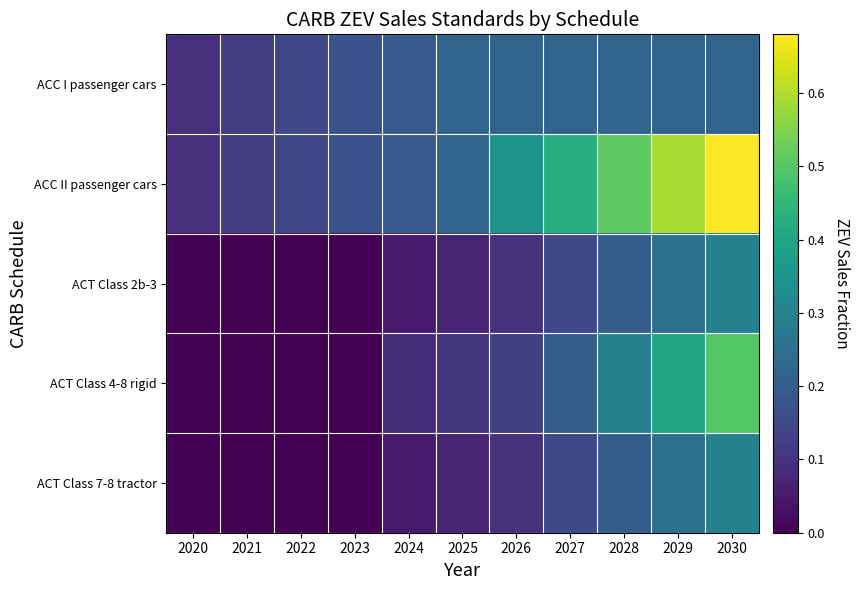

Reading left to right, extract all data points from this chart.

ACC I passenger cars: 2020=0.1	2021=0.1	2022=0.1	2023=0.2	2024=0.2	2025=0.2	2026=0.2	2027=0.2	2028=0.2	2029=0.2	2030=0.2
ACC II passenger cars: 2020=0.1	2021=0.1	2022=0.1	2023=0.2	2024=0.2	2025=0.2	2026=0.3	2027=0.4	2028=0.5	2029=0.6	2030=0.7
ACT Class 2b-3: 2020=0.0	2021=0.0	2022=0.0	2023=0.0	2024=0.1	2025=0.1	2026=0.1	2027=0.1	2028=0.2	2029=0.2	2030=0.3
ACT Class 4-8 rigid: 2020=0.0	2021=0.0	2022=0.0	2023=0.0	2024=0.1	2025=0.1	2026=0.1	2027=0.2	2028=0.3	2029=0.4	2030=0.5
ACT Class 7-8 tractor: 2020=0.0	2021=0.0	2022=0.0	2023=0.0	2024=0.1	2025=0.1	2026=0.1	2027=0.1	2028=0.2	2029=0.2	2030=0.3